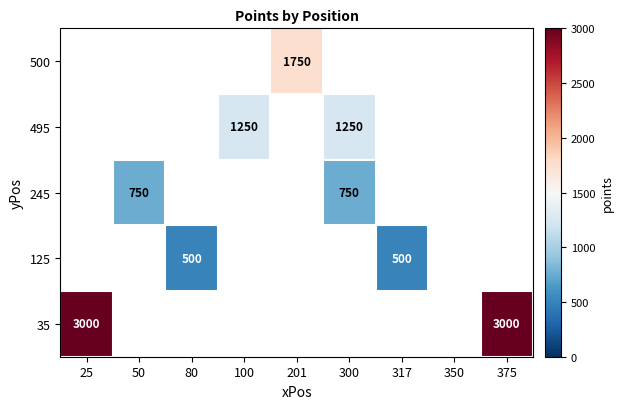

What is the greatest value displayed?

3000.0